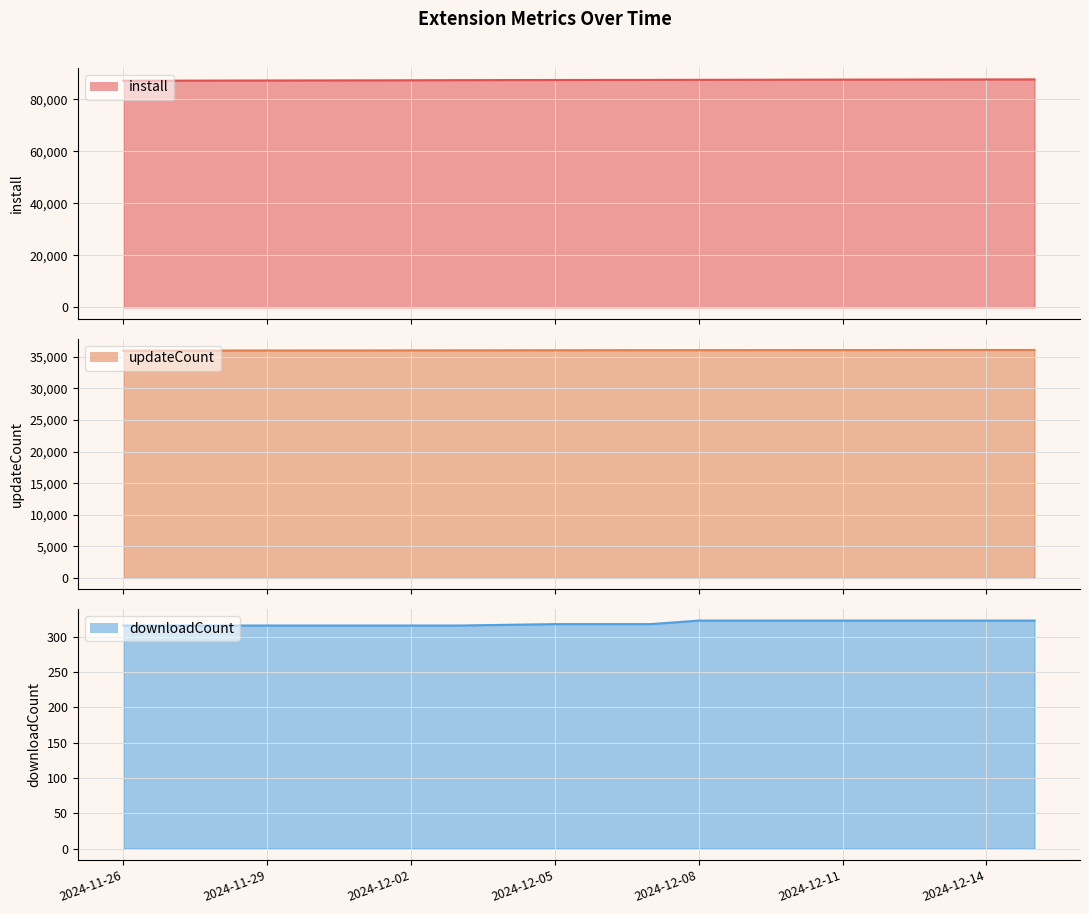

The value of updateCount at 2024-12-02 is 9185. True or false?

False